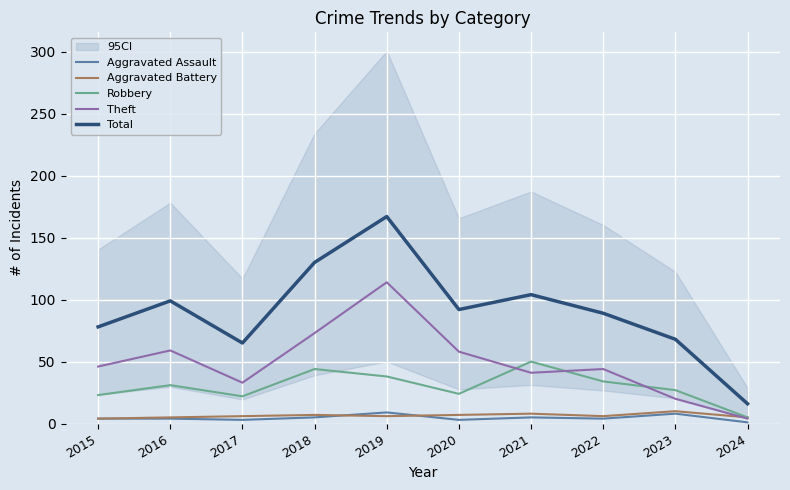

How many values in the Aggravated Battery series exceed 6?

4